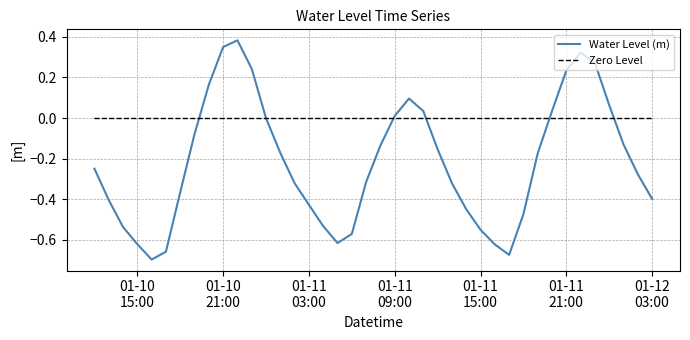

List the series in order of their peak value, highest first.

Water Level (m), Zero Level